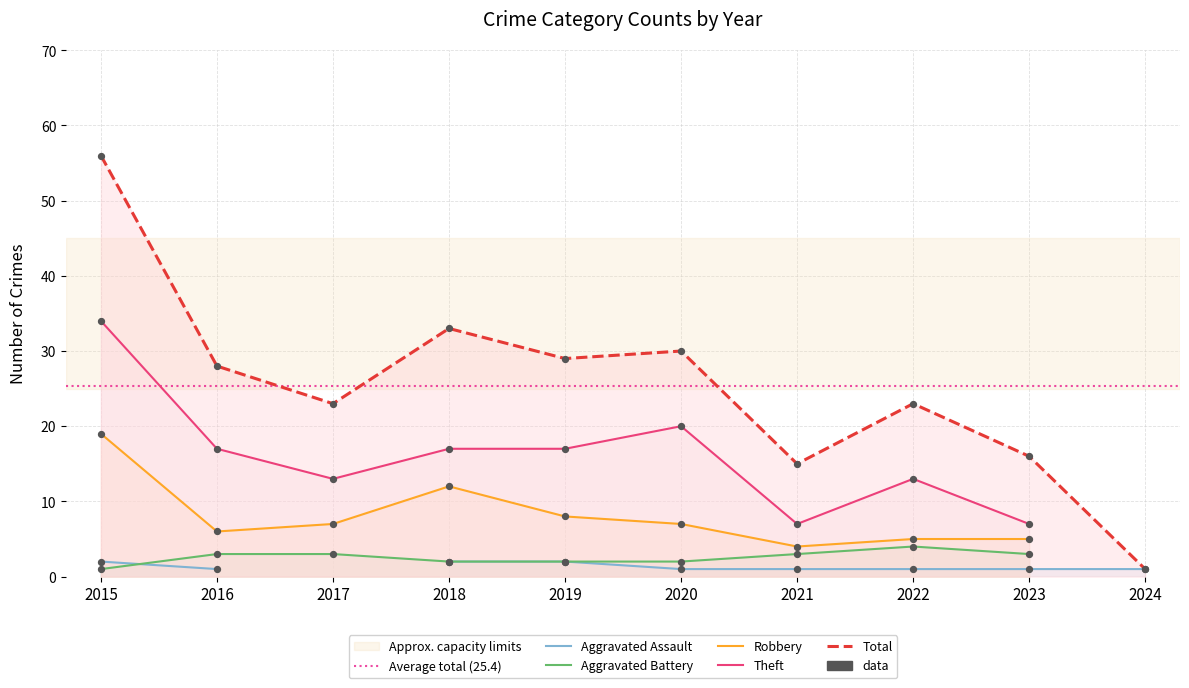

Which series has the largest total across all categories?

Total